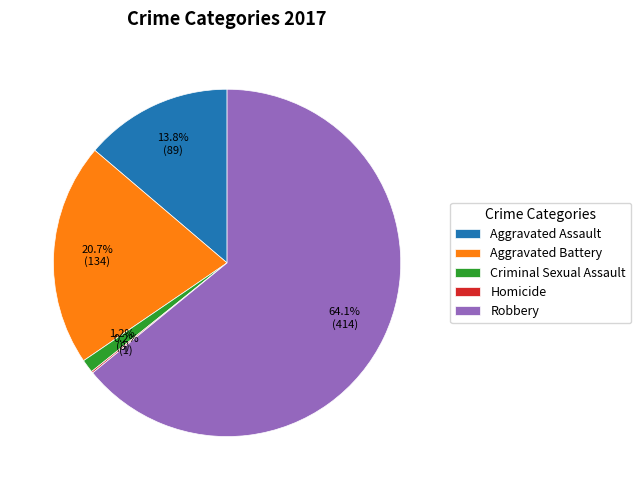

To the nearest percent, what is the average slice percentage?

20%